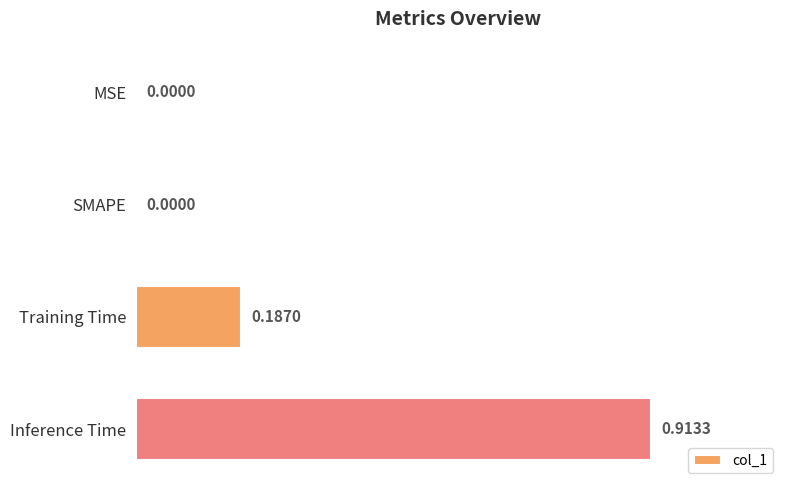

Which label corresponds to the largest value in the chart?

Inference Time